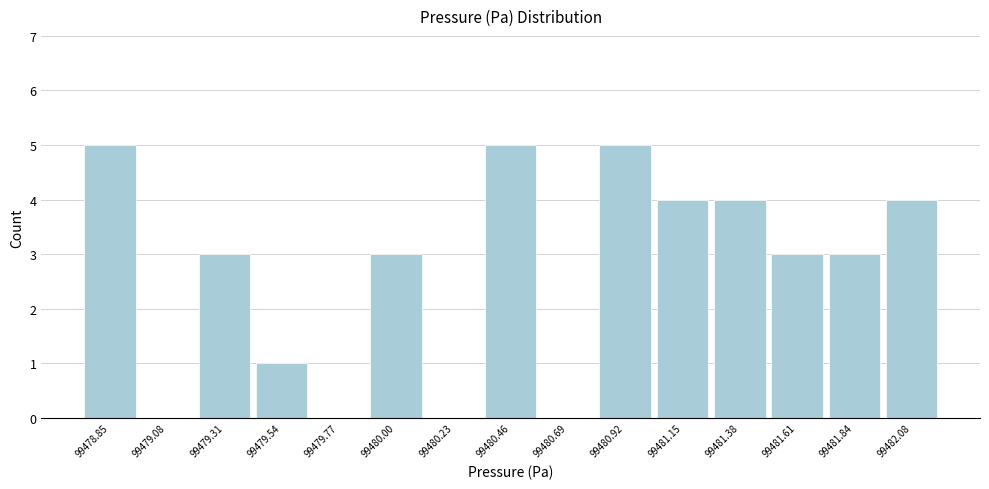

Reading right to left, extract all data points from this chart.

99482.08=4	99481.84=3	99481.61=3	99481.38=4	99481.15=4	99480.92=5	99480.69=0	99480.46=5	99480.23=0	99480.00=3	99479.77=0	99479.54=1	99479.31=3	99479.08=0	99478.85=5